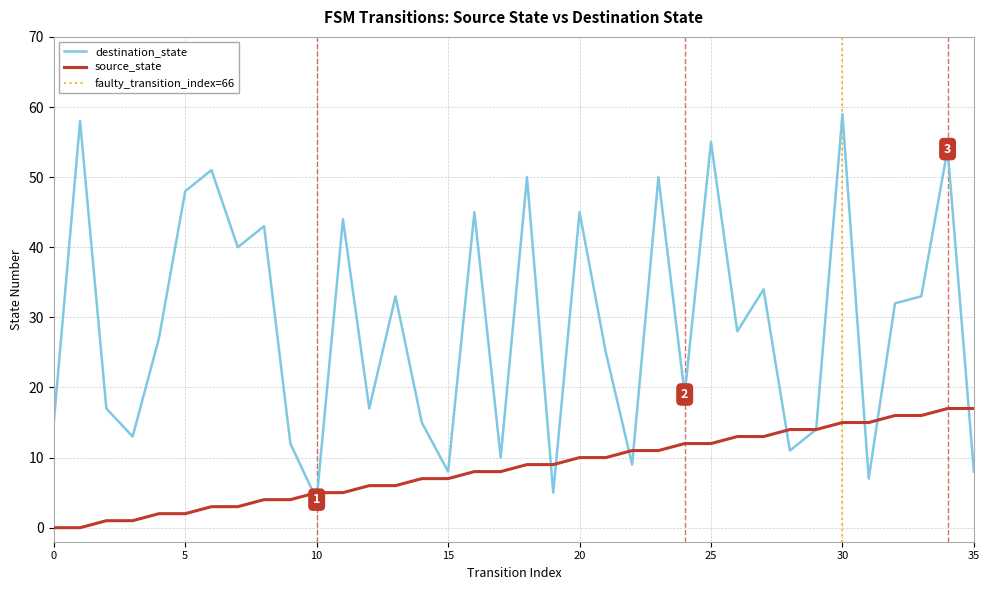

What is the value of the destination_state point at the 8th from the left?

40